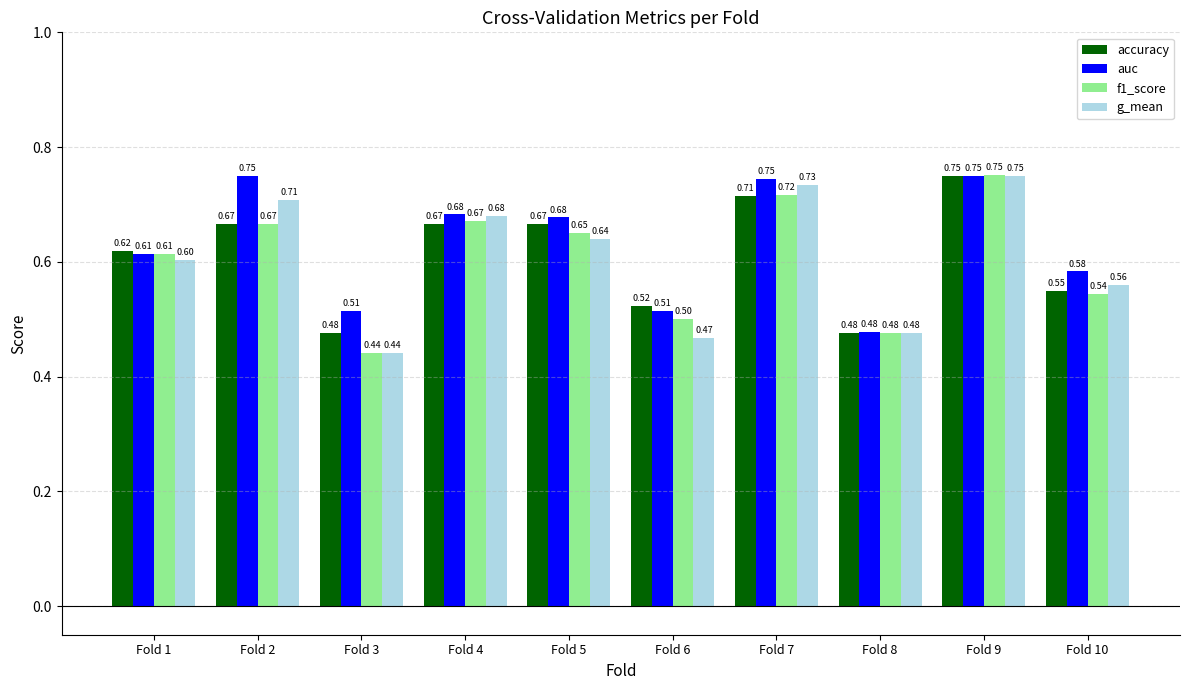

At which category is the sum across all series the highest?

Fold 9